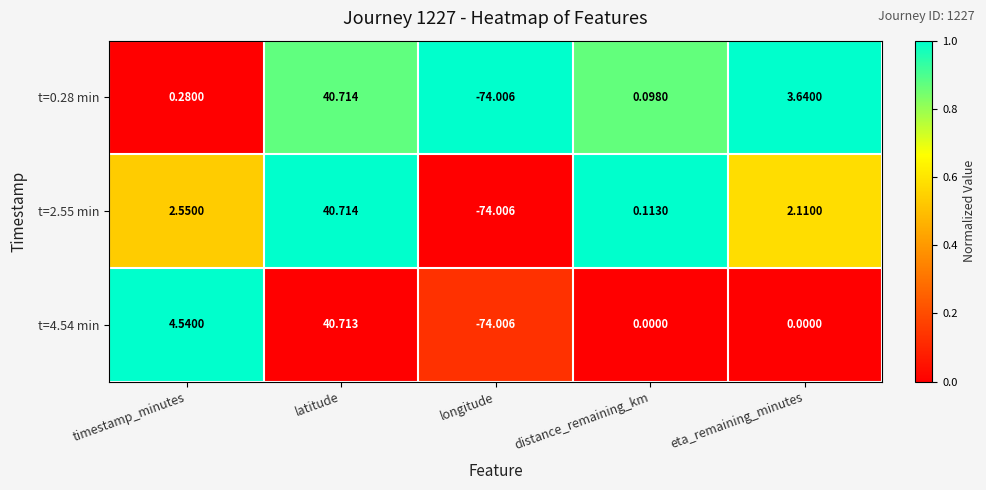

Which category has the highest value across all series?

latitude